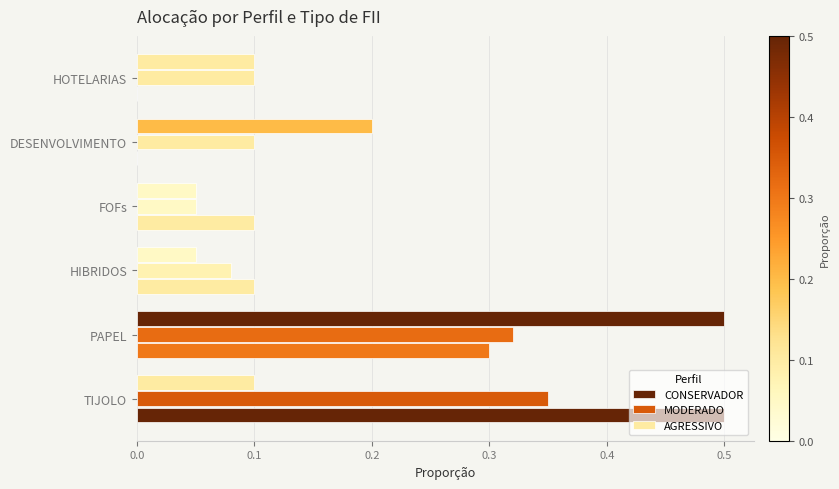

Count the number of data series in this chart.

3